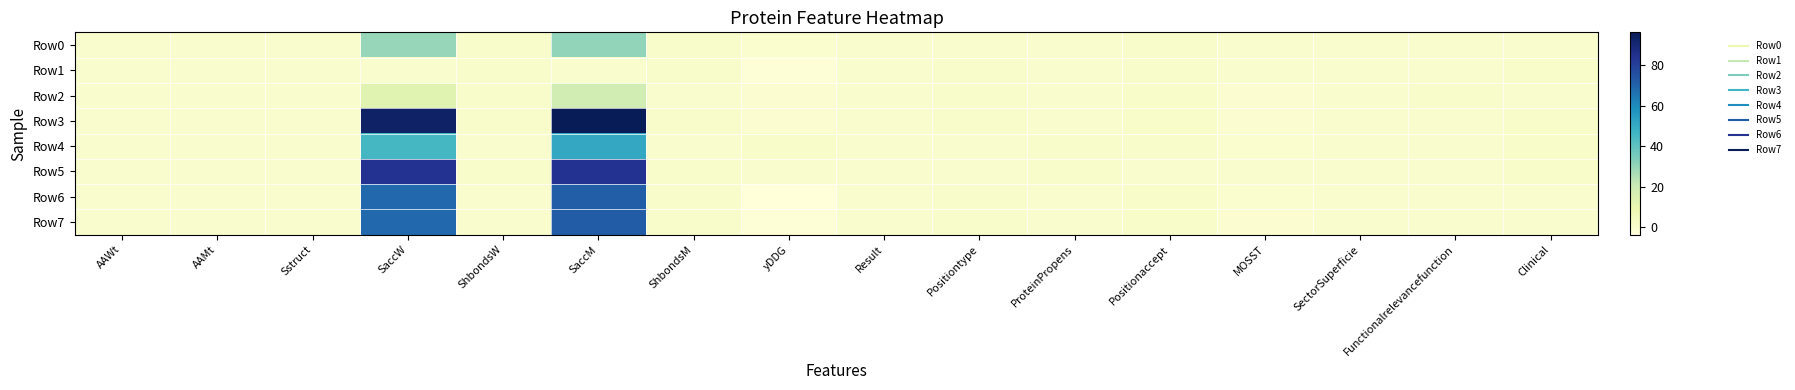

Reading left to right, what are all the values shown in this chart?

Row0: AAWt=0.1	AAMt=0.2	Sstruct=0.4	SaccW=29.8	ShbondsW=0.6	SaccM=30.4	ShbondsM=0.8	yDDG=-0.2	Result=0.2	Positiontype=0.2	ProteinPropens=0.0	Positionaccept=0.8	MOSST=0.3	SectorSuperficie=0.1	Functionalrelevancefunction=0.2	Clinical=0.0
Row1: AAWt=0.1	AAMt=0.1	Sstruct=0.4	SaccW=0.3	ShbondsW=0.6	SaccM=0.4	ShbondsM=0.8	yDDG=-2.7	Result=0.4	Positiontype=0.6	ProteinPropens=0.3	Positionaccept=0.9	MOSST=0.0	SectorSuperficie=0.1	Functionalrelevancefunction=0.1	Clinical=1.0
Row2: AAWt=0.1	AAMt=0.1	Sstruct=0.5	SaccW=12.8	ShbondsW=0.6	SaccM=17.4	ShbondsM=0.1	yDDG=-1.2	Result=0.2	Positiontype=0.6	ProteinPropens=0.0	Positionaccept=1.0	MOSST=-0.8	SectorSuperficie=0.1	Functionalrelevancefunction=0.6	Clinical=0.0
Row3: AAWt=0.1	AAMt=0.1	Sstruct=0.5	SaccW=93.3	ShbondsW=0.6	SaccM=96.3	ShbondsM=0.8	yDDG=-1.0	Result=0.2	Positiontype=0.6	ProteinPropens=0.0	Positionaccept=1.0	MOSST=-1.0	SectorSuperficie=0.4	Functionalrelevancefunction=0.3	Clinical=1.0
Row4: AAWt=0.1	AAMt=0.1	Sstruct=0.4	SaccW=45.5	ShbondsW=0.4	SaccM=50.6	ShbondsM=0.1	yDDG=1.2	Result=0.1	Positiontype=0.2	ProteinPropens=0.9	Positionaccept=0.7	MOSST=-0.2	SectorSuperficie=0.1	Functionalrelevancefunction=0.1	Clinical=1.0
Row5: AAWt=0.1	AAMt=0.2	Sstruct=0.1	SaccW=84.5	ShbondsW=0.6	SaccM=84.5	ShbondsM=0.8	yDDG=0.3	Result=0.2	Positiontype=0.1	ProteinPropens=0.9	Positionaccept=0.2	MOSST=0.2	SectorSuperficie=0.1	Functionalrelevancefunction=0.1	Clinical=1.0
Row6: AAWt=0.2	AAMt=0.1	Sstruct=0.5	SaccW=68.8	ShbondsW=0.4	SaccM=71.5	ShbondsM=0.8	yDDG=-3.7	Result=0.4	Positiontype=0.6	ProteinPropens=0.0	Positionaccept=1.0	MOSST=-0.5	SectorSuperficie=0.4	Functionalrelevancefunction=0.0	Clinical=0.0
Row7: AAWt=0.2	AAMt=0.1	Sstruct=0.5	SaccW=68.8	ShbondsW=0.4	SaccM=71.8	ShbondsM=0.8	yDDG=-2.4	Result=0.4	Positiontype=0.6	ProteinPropens=0.0	Positionaccept=1.0	MOSST=-1.1	SectorSuperficie=0.4	Functionalrelevancefunction=0.0	Clinical=0.0